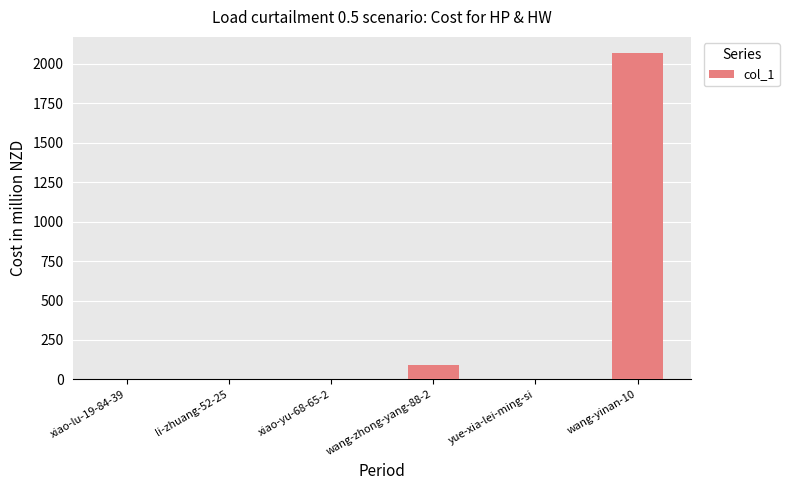

True or false: the data shows 2067 at wang-yinan-10.

True